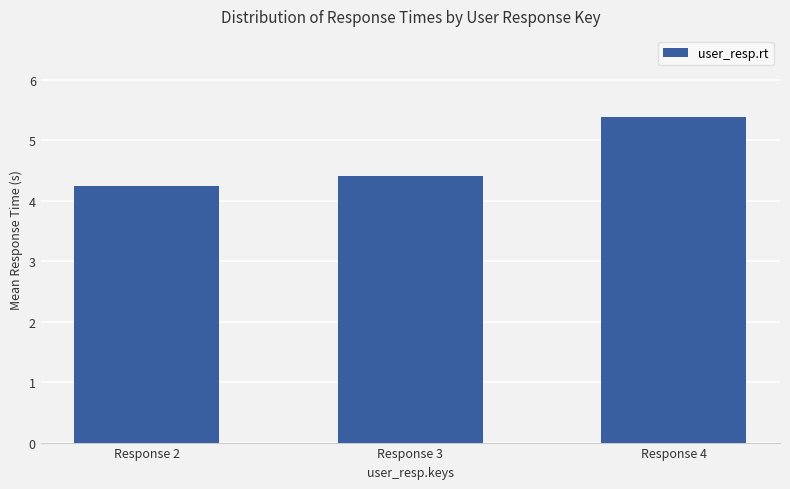

What value does the data have at Response 4?

5.4